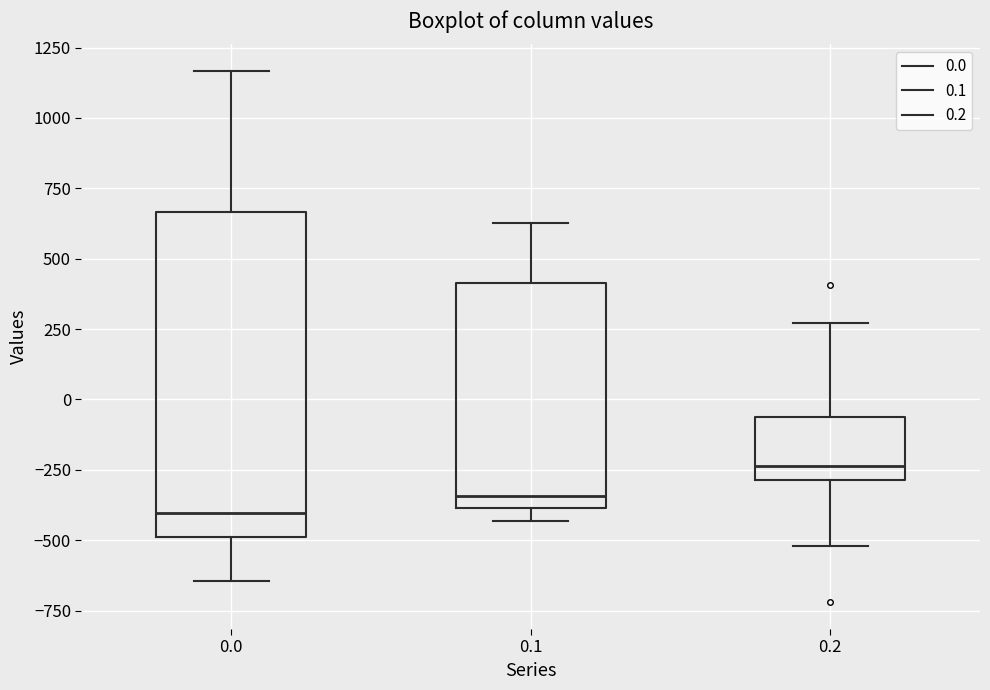

Where is the lower edge of the box at x = 0.0 on the y-axis? The values are not printed on the chart, so give them approximately, as read against the axis.

-500